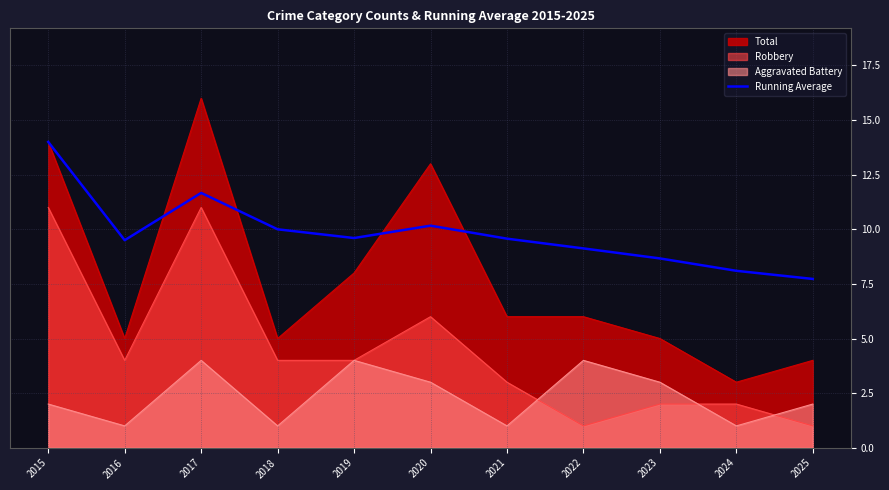

At which category does the chart reach its peak across all series?

2015